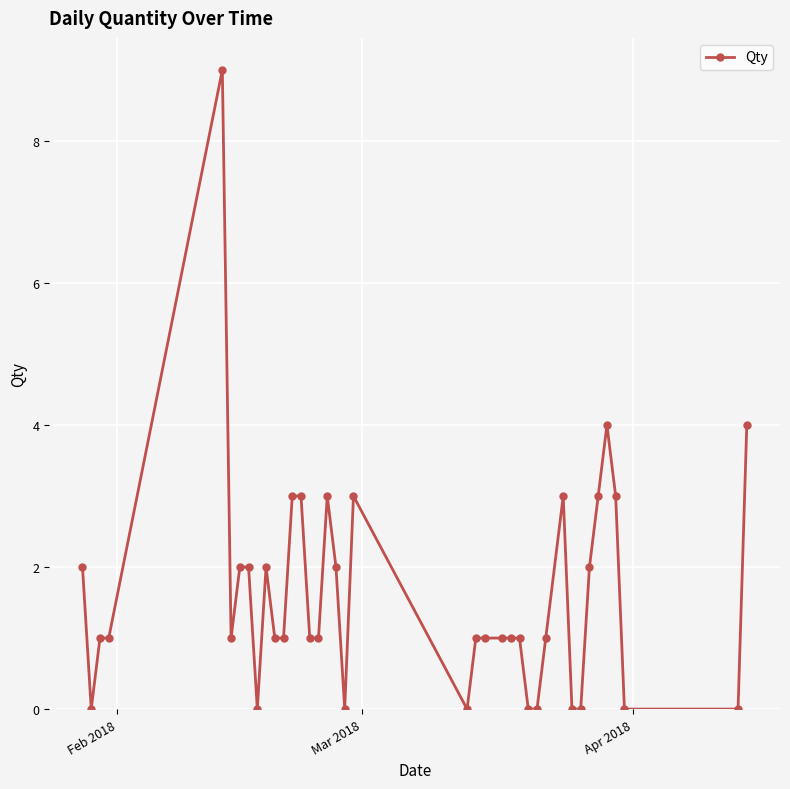

What is the sum of all values?

63